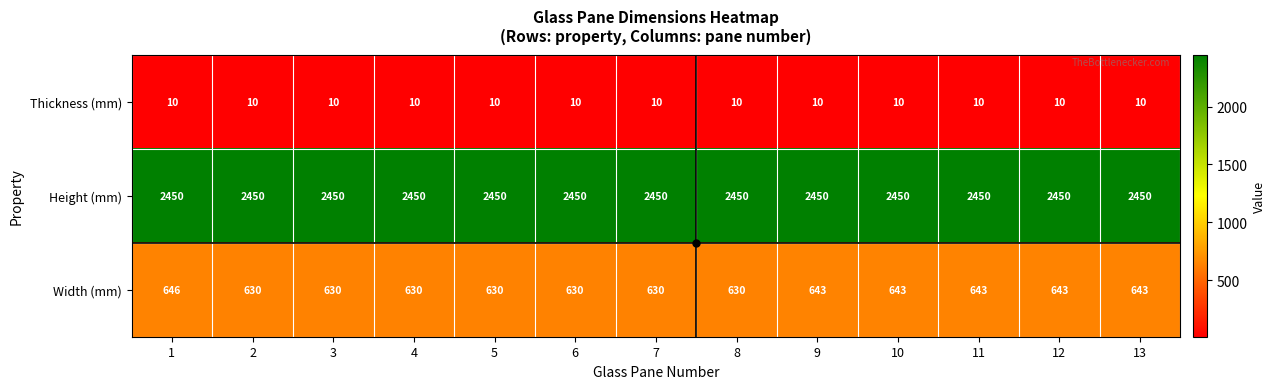

What is the sum of all Height (mm) values?

31850